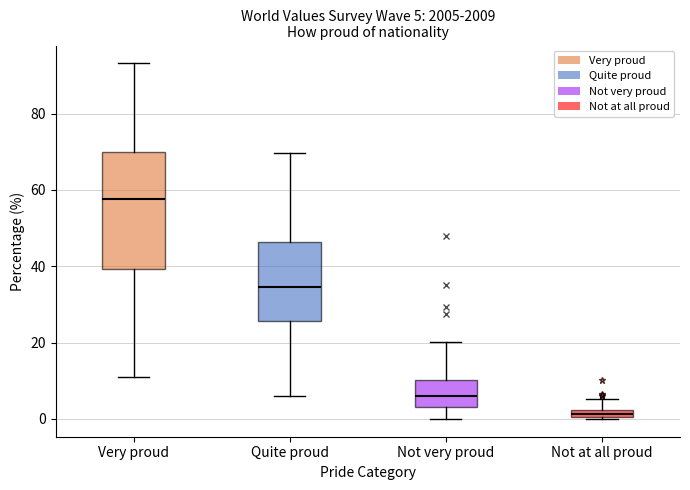

Which box is the tallest, from its lower edge to its upper edge?

Very proud